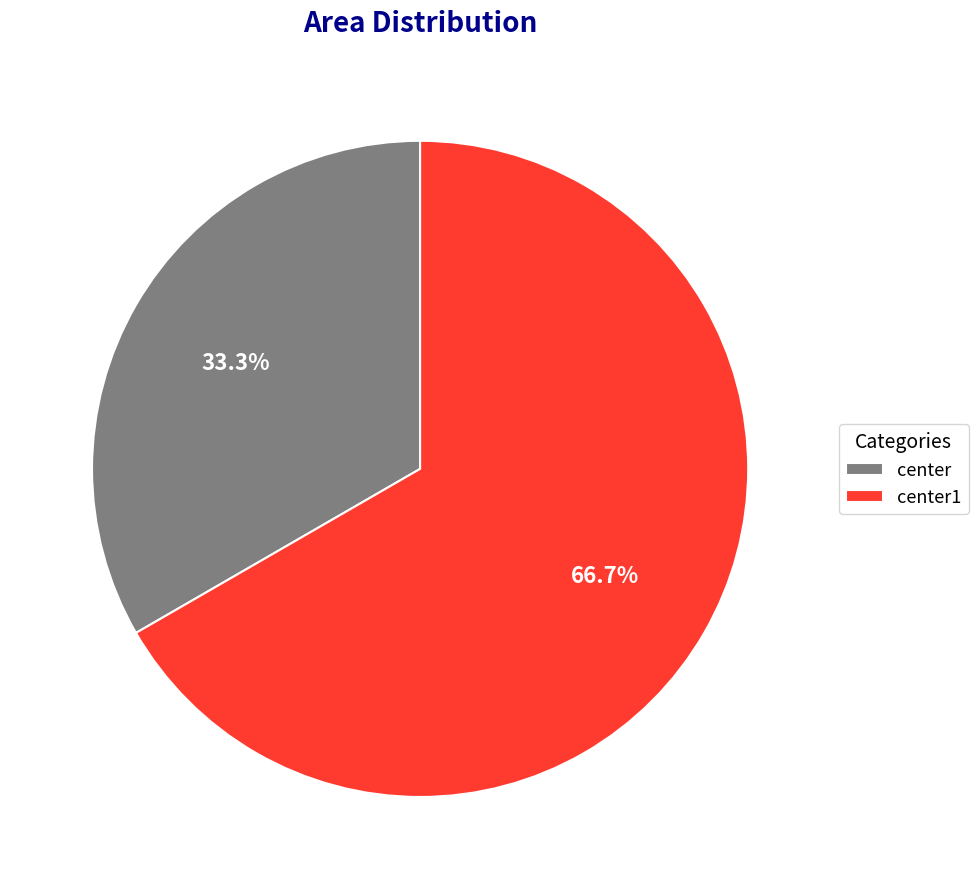

What is the smallest slice in the pie chart?

center